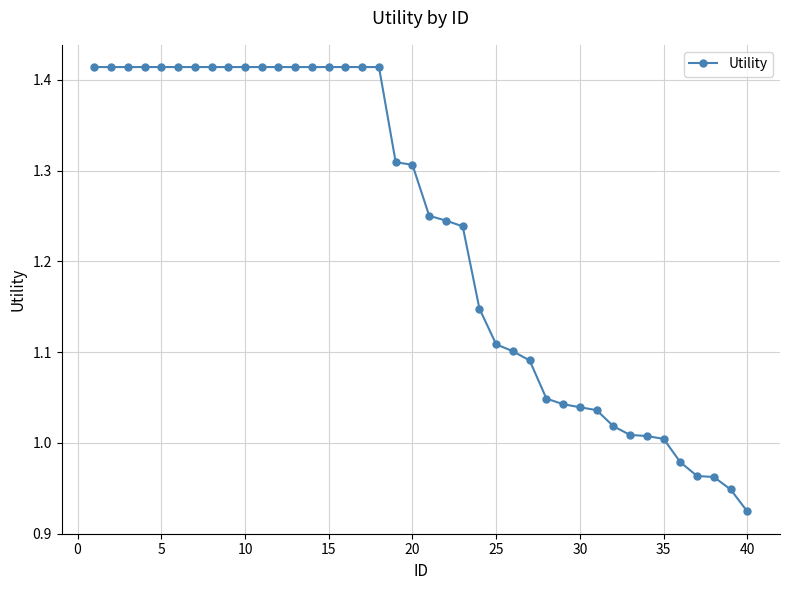

What is the sum of all values?

49.2